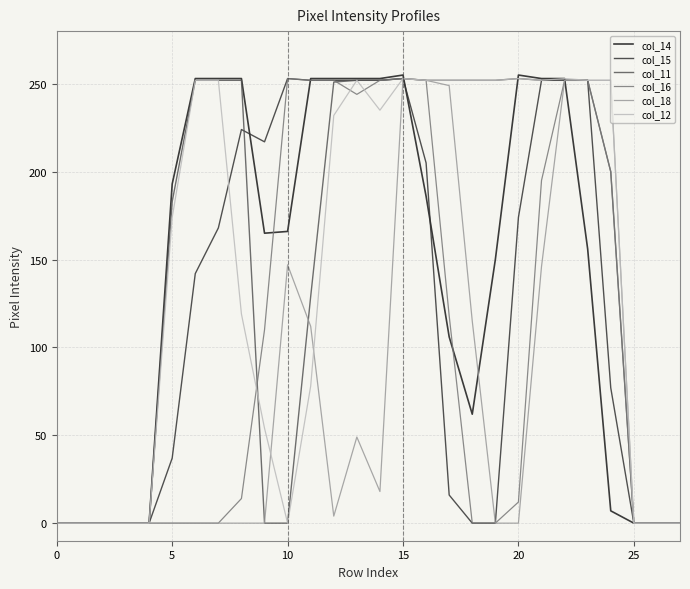

What is the maximum value shown in the chart?

255